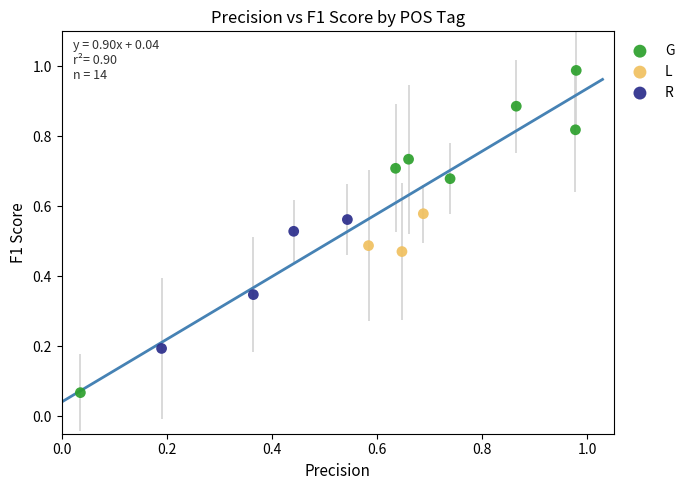

Which series has the widest spread of Y values?

G